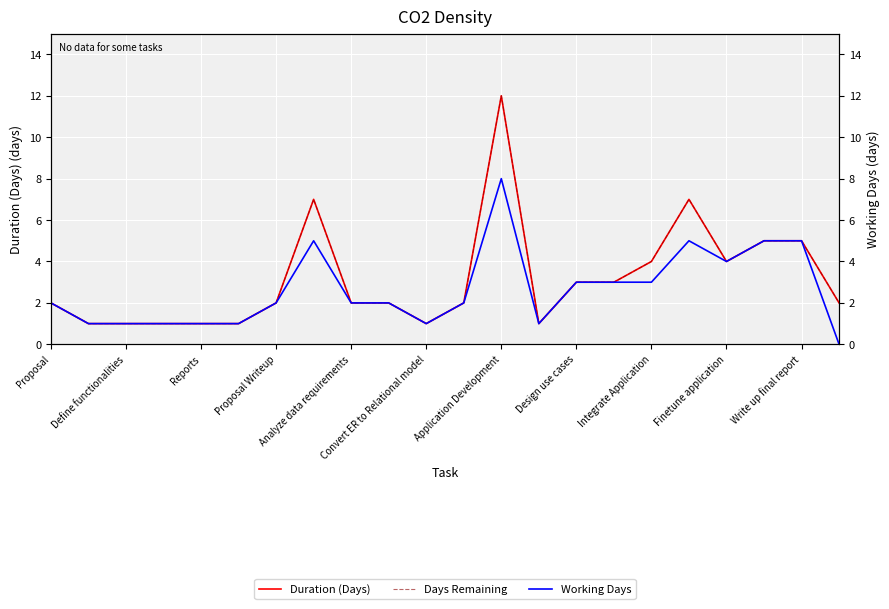

How many Working Days values are between 1 and 4?

16